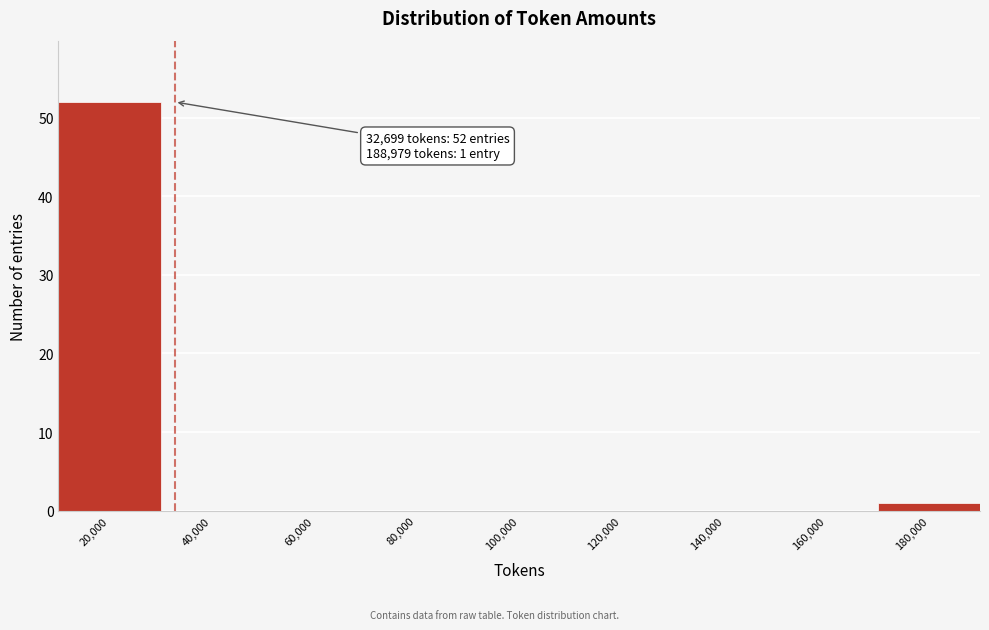

Reading right to left, extract all data points from this chart.

180,000=1	160,000=0	140,000=0	120,000=0	100,000=0	80,000=0	60,000=0	40,000=0	20,000=52